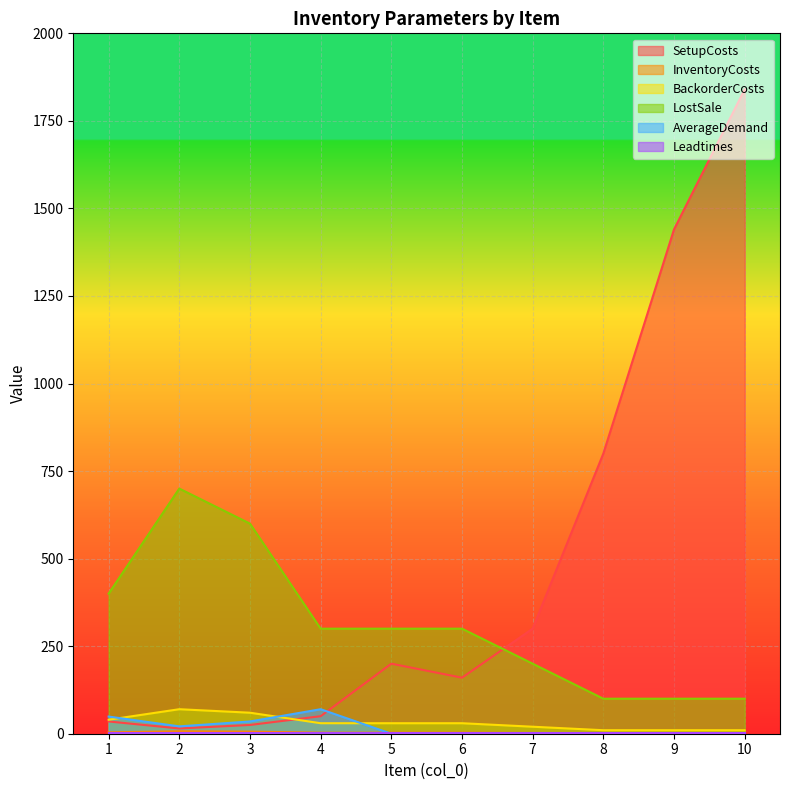

In LostSale, how many points are higher than both neighbors (excluding endpoints)?

1